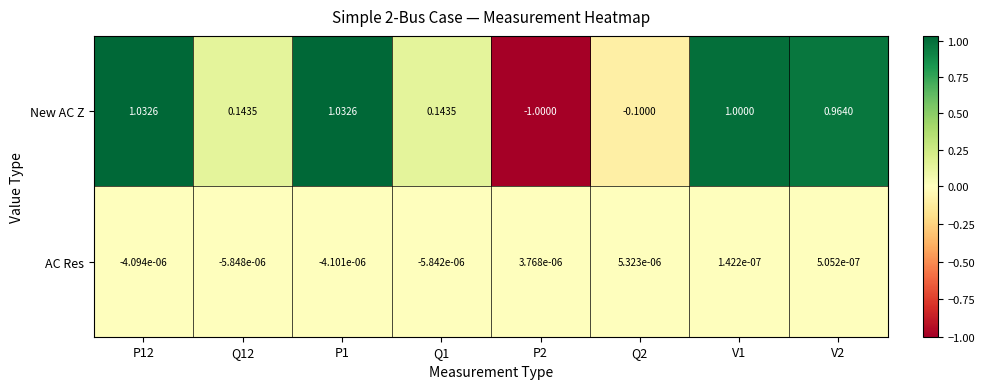

List the series in order of their overall mean, lowest first.

AC Res, New AC Z